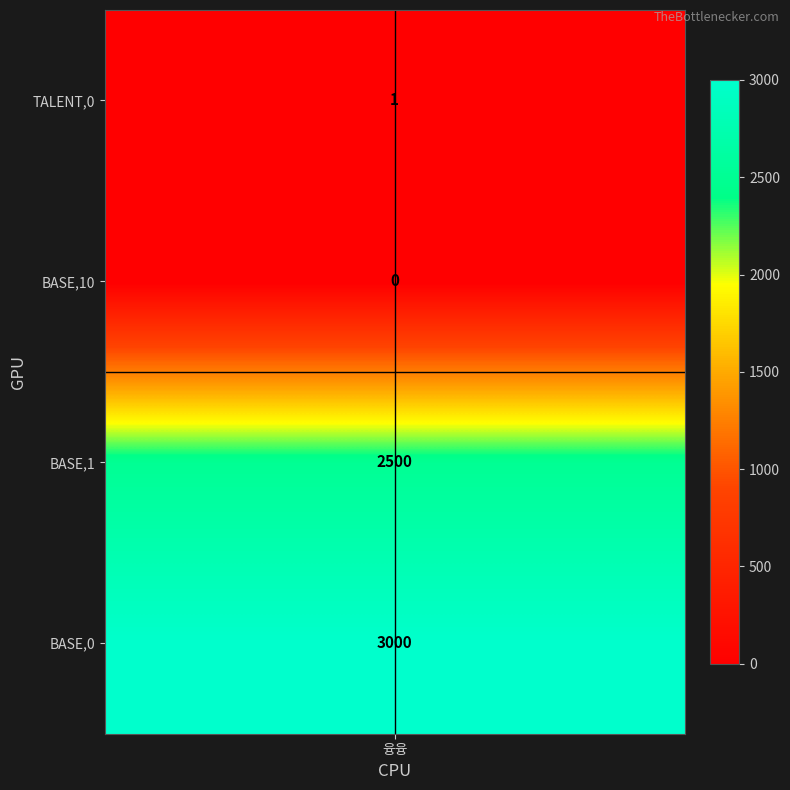

Between BASE,10 and TALENT,0, which is larger?

TALENT,0